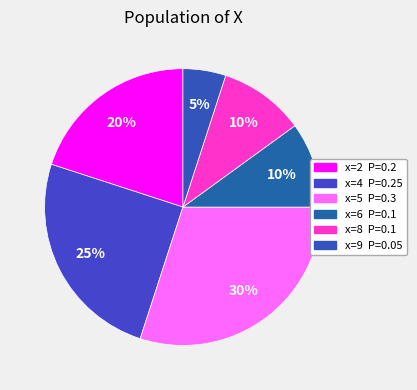

Count the number of slices in the pie.

6